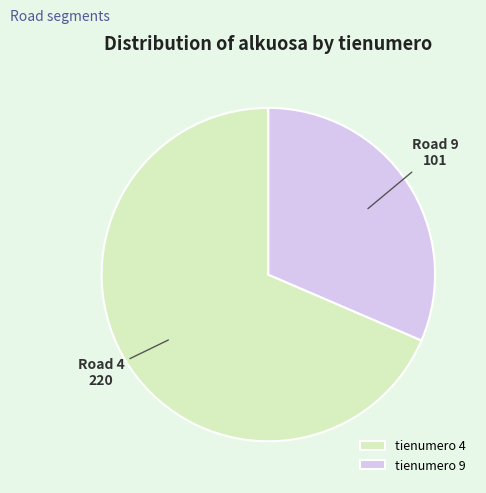

Does tienumero 4 represent more than half of the total?

Yes